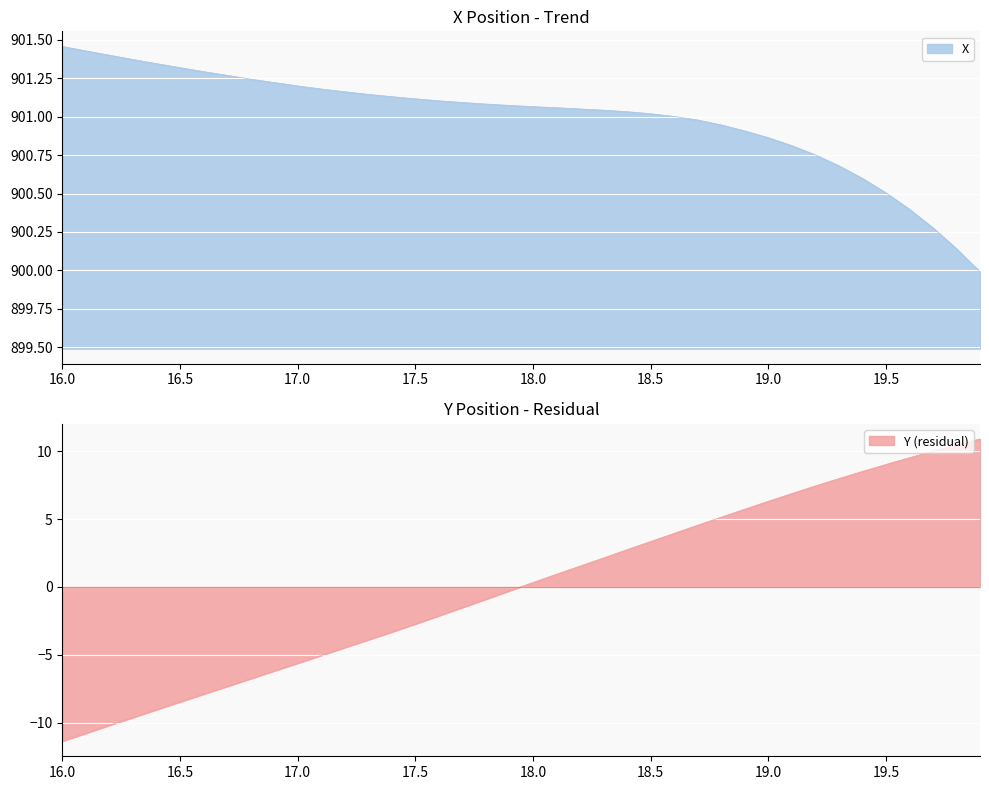

What position from the right is 17.3?

27